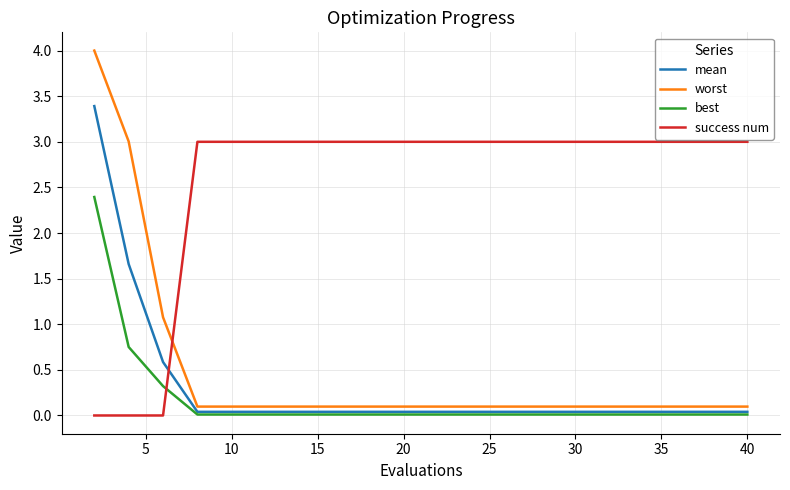

How many categories are shown in the chart?

19